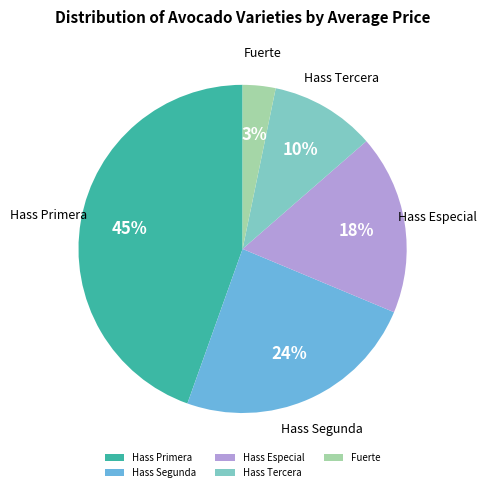

Count the number of slices in the pie.

5